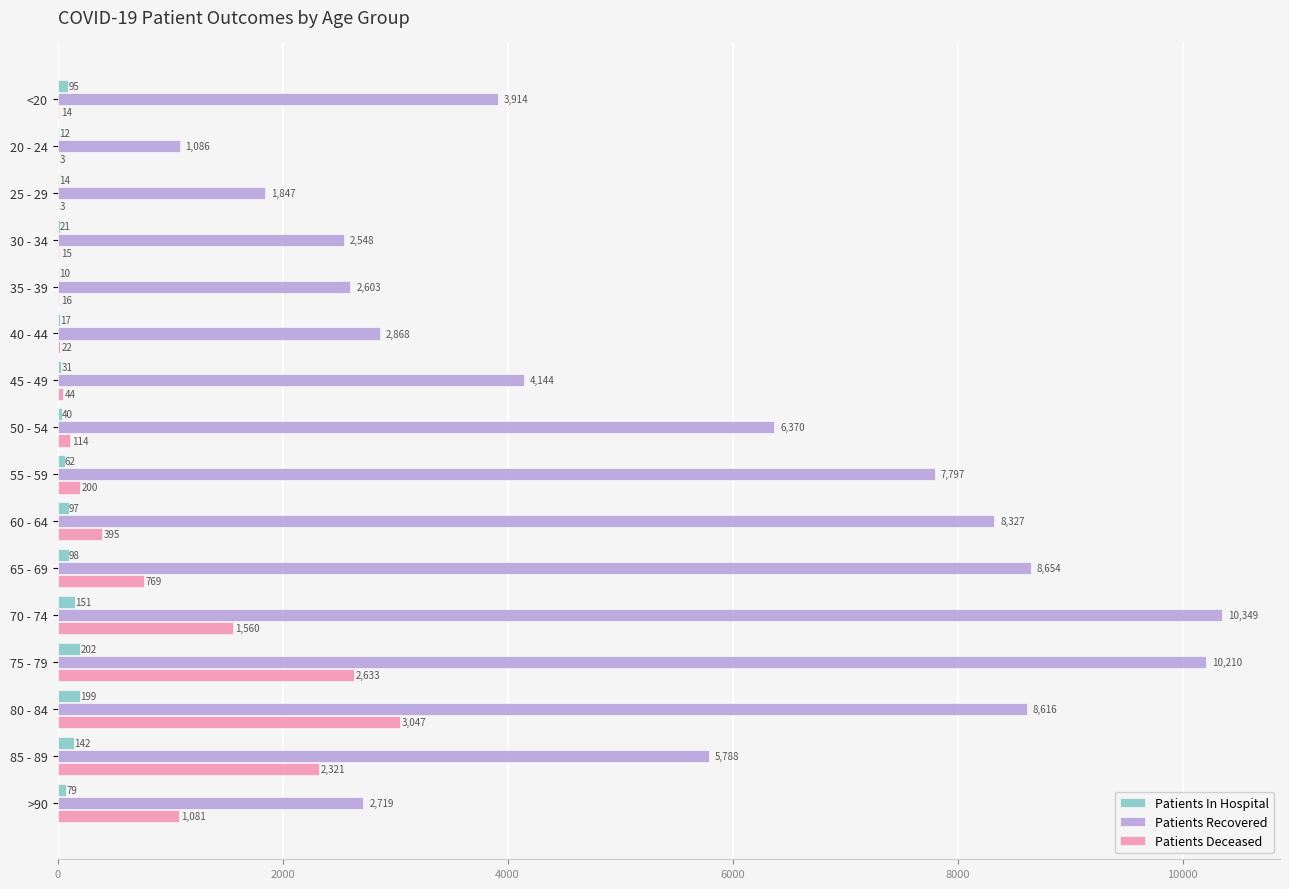

True or false: Patients Recovered has a value of 8327 at 60 - 64.

True